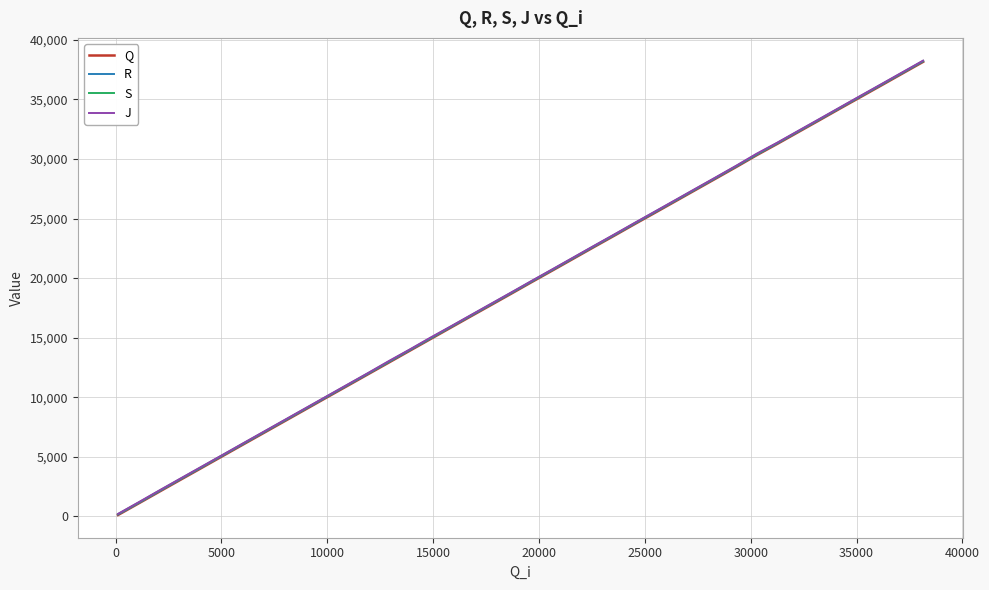

Reading right to left, list all the values displayed in this chart.

Q: 38149	37162	36172	35186	34209	33229	32253	31276	30300	29329	28364	27398	26439	25470	24514	23549	22586	21627	20659	19704	18730	17764	16806	15834	14870	13894	12915	11957	10970	10006	9022	8042	7061	6066	5079	4088	3095	2110	1128	119
R: 38193	37204	36217	35232	34251	33271	32297	31318	30343	29373	28407	27441	26483	25516	24556	23591	22628	21670	20702	19746	18774	17809	16848	15877	14913	13937	12962	11999	11014	10046	9065	8085	7105	6108	5123	4132	3139	2152	1163	159
S: 38225	37236	36252	35265	34283	33304	32330	31352	30378	29410	28441	27478	26518	25554	24593	23628	22666	21705	20739	19783	18811	17847	16885	15914	14951	13975	13000	12036	11051	10085	9101	8123	7141	6146	5162	4168	3177	2192	1196	194
J: 38254	37267	36278	35294	34309	33333	32358	31380	30427	29438	28468	27504	26544	25577	24618	23652	22689	21730	20762	19808	18835	17872	16909	15939	14994	13999	13042	12060	11076	10108	9126	8146	7166	6169	5179	4195	3201	2216	1225	213